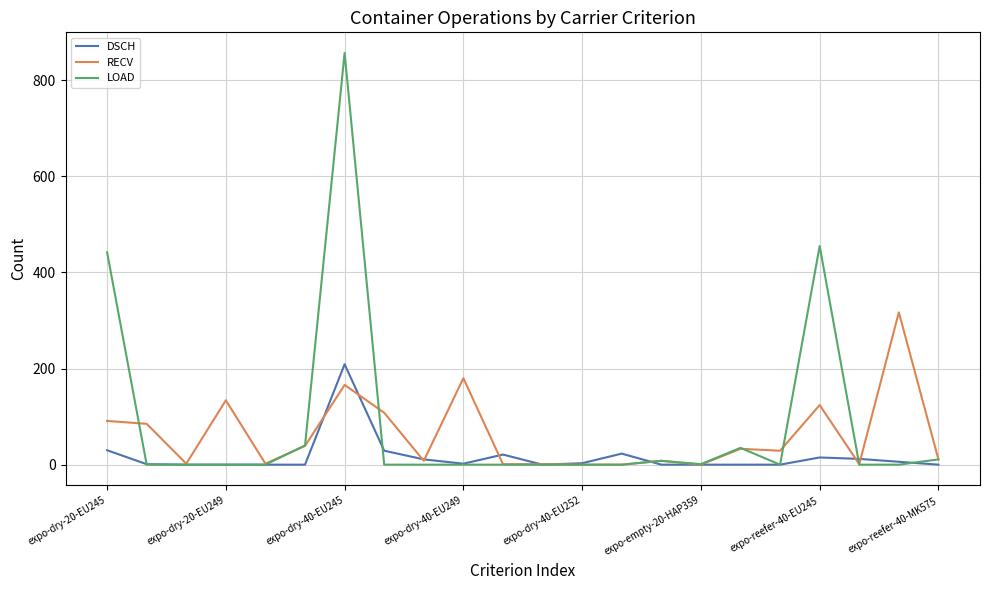

True or false: LOAD has more than 0 points higher than both neighbors.

True